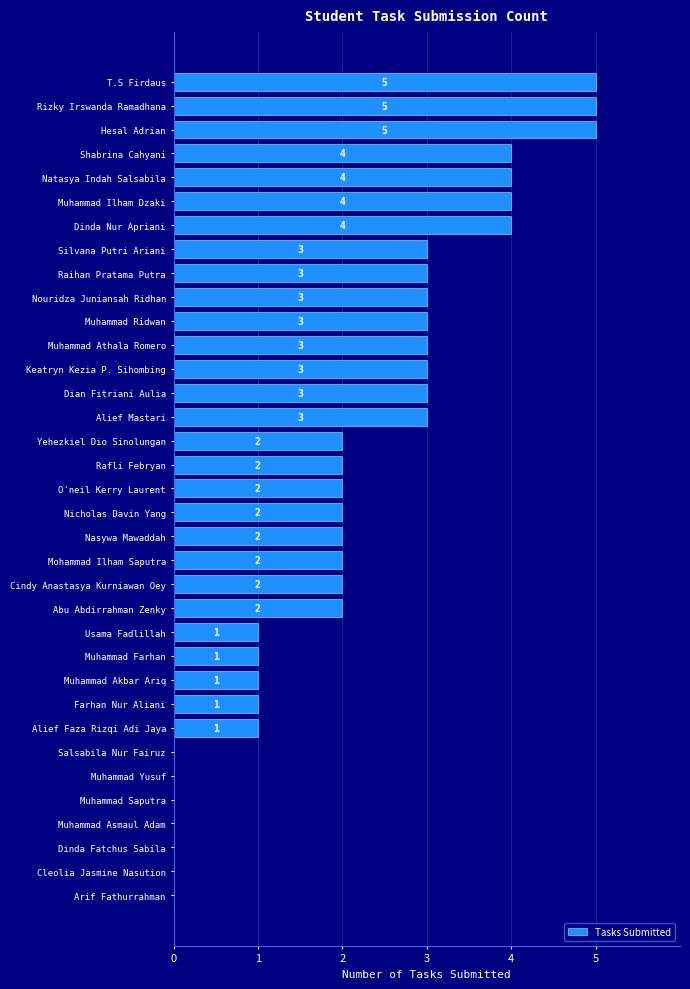

Reading bottom to top, what are all the values shown in this chart?

Arif Fathurrahman=0	Cleolia Jasmine Nasution=0	Dinda Fatchus Sabila=0	Muhammad Asmaul Adam=0	Muhammad Saputra=0	Muhammad Yusuf=0	Salsabila Nur Fairuz=0	Alief Faza Rizqi Adi Jaya=1	Farhan Nur Aliani=1	Muhammad Akbar Ariq=1	Muhammad Farhan=1	Usama Fadlillah=1	Abu Abdirrahman Zenky=2	Cindy Anastasya Kurniawan Oey=2	Mohammad Ilham Saputra=2	Nasywa Mawaddah=2	Nicholas Davin Yang=2	O'neil Kerry Laurent=2	Rafli Febryan=2	Yehezkiel Dio Sinolungan=2	Alief Mastari=3	Dian Fitriani Aulia=3	Keatryn Kezia P. Sihombing=3	Muhammad Athala Romero=3	Muhammad Ridwan=3	Nouridza Juniansah Ridhan=3	Raihan Pratama Putra=3	Silvana Putri Ariani=3	Dinda Nur Apriani=4	Muhammad Ilham Dzaki=4	Natasya Indah Salsabila=4	Shabrina Cahyani=4	Hesal Adrian=5	Rizky Irswanda Ramadhana=5	T.S Firdaus=5